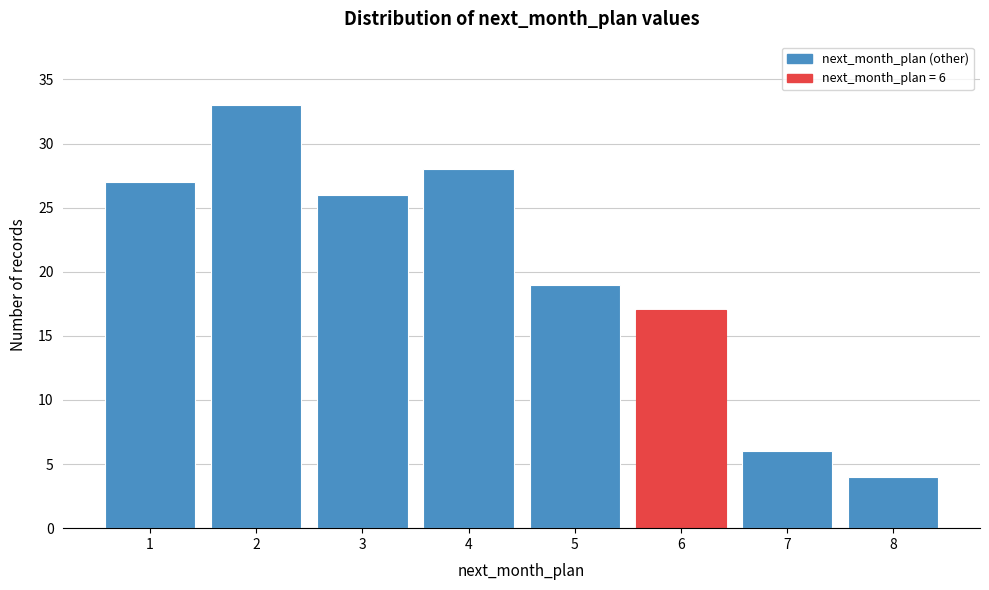

Reading left to right, extract all data points from this chart.

27	33	26	28	19	17	6	4